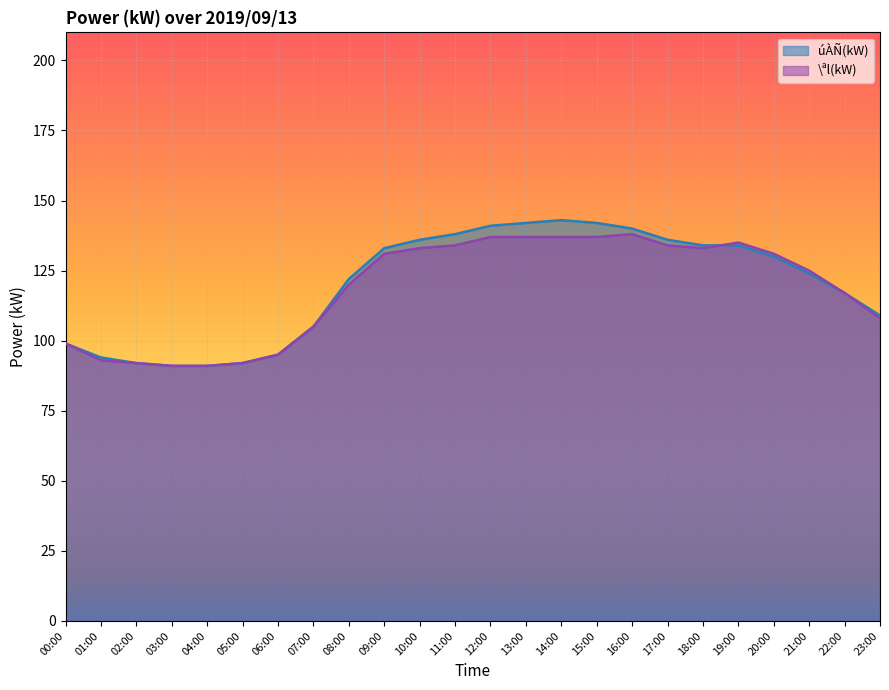

True or false: \ªl(kW) has more than 1 points higher than both neighbors.

True